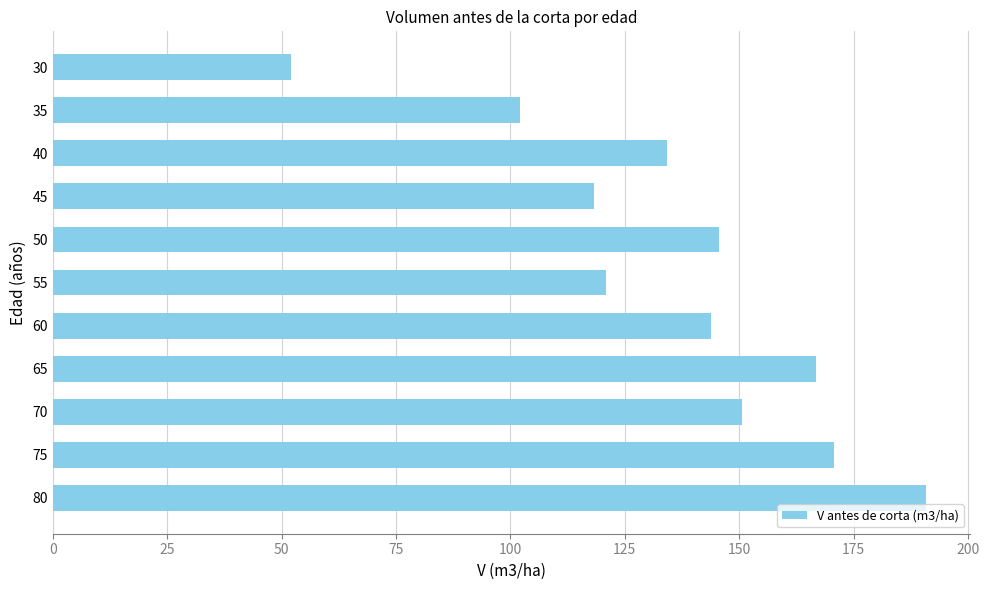

What is the greatest value displayed?

190.9